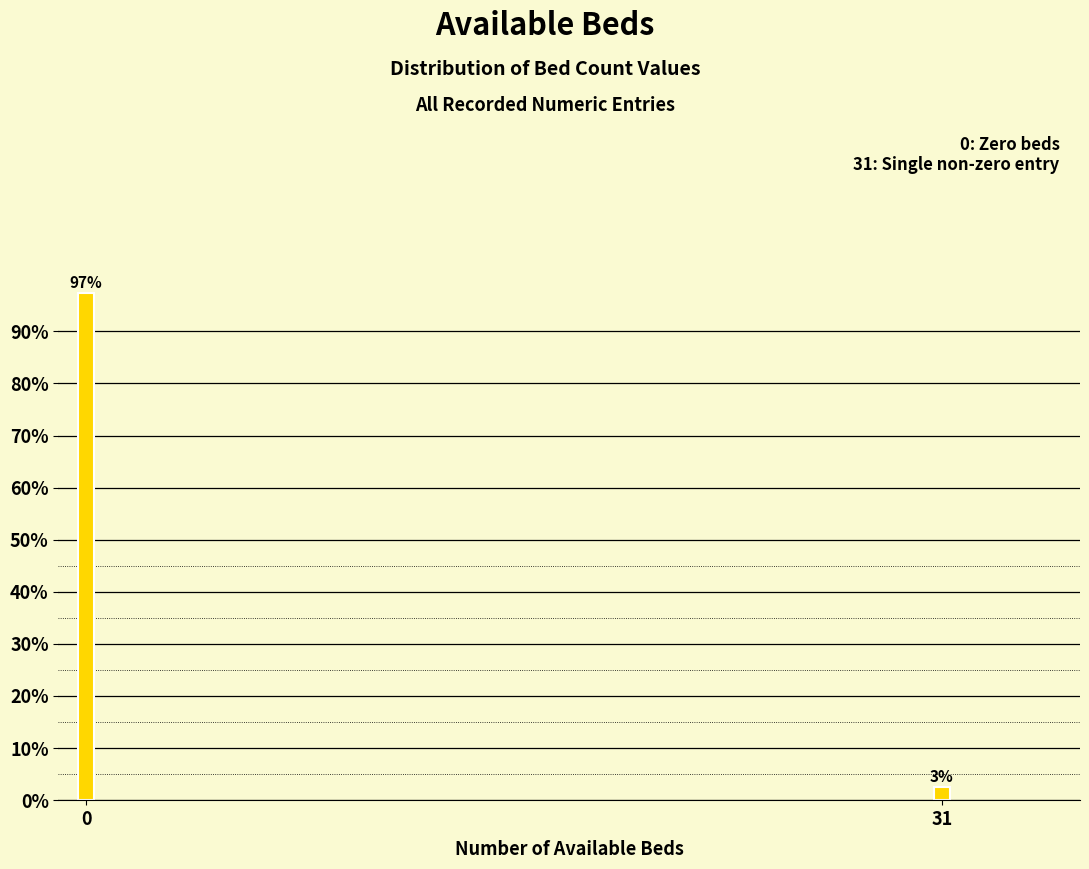

What is the average value?

50.0